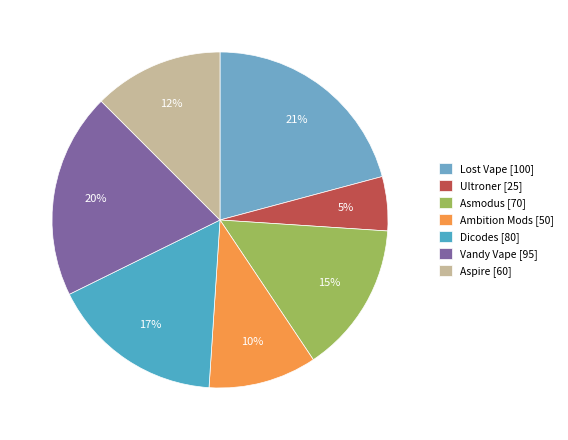

Is the sum of Aspire and Vandy Vape greater than half?

No